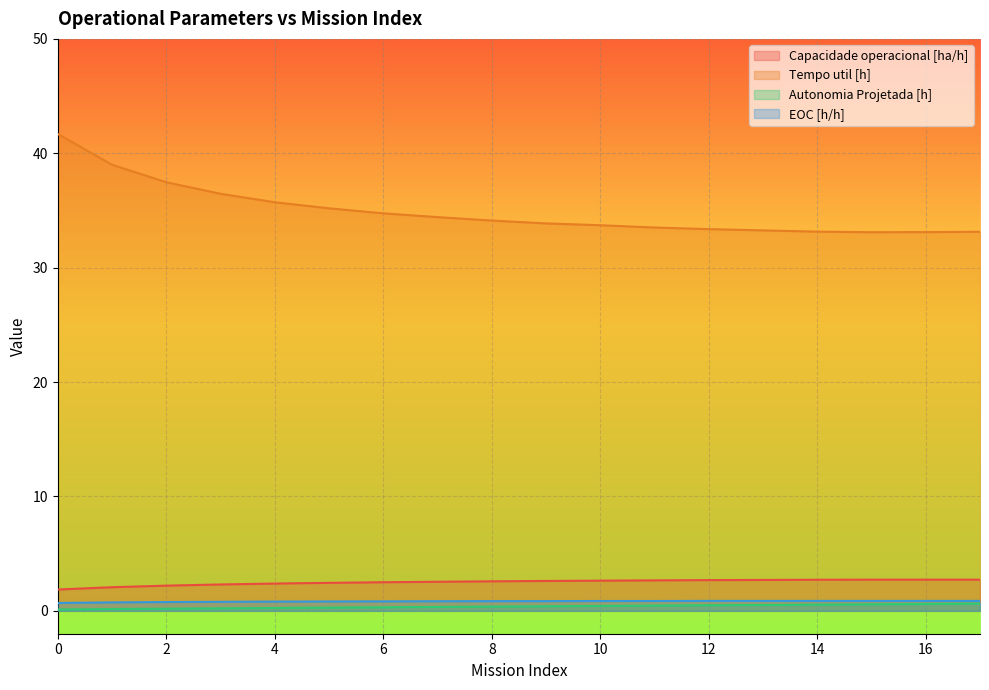

In Tempo util [h], how many points are lower than both neighbors (excluding endpoints)?

1